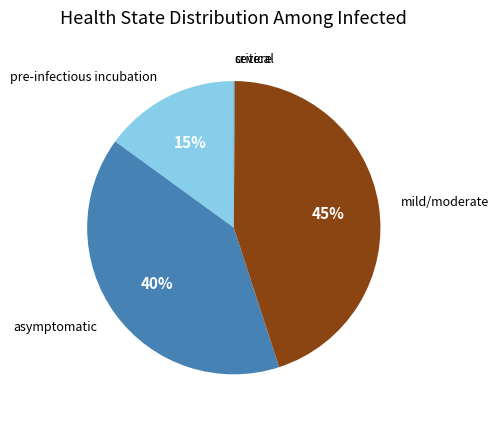

To the nearest percent, what is the average slice percentage?

20%